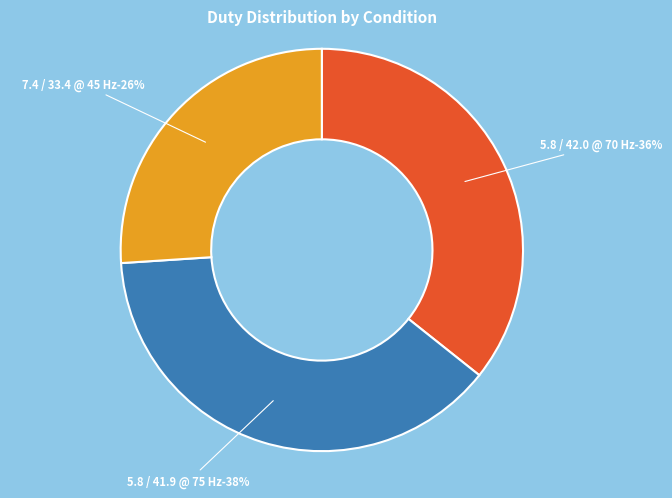

To the nearest percent, what is the average slice percentage?

33%